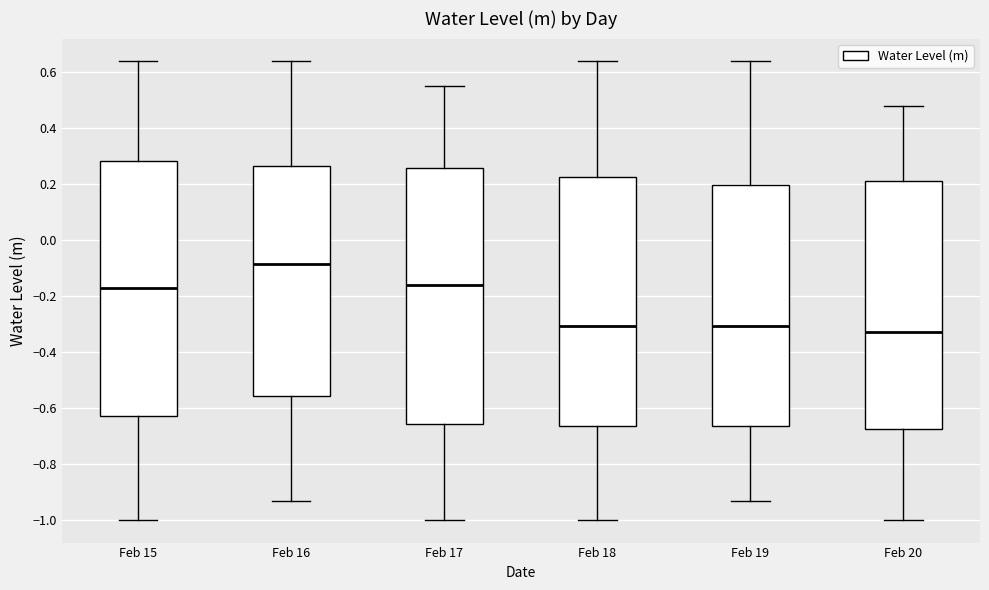

Reading left to right, read every box against the y-axis: the position of its median line, the range the box covers, and the ends of its whiskers. The values are not printed on the chart, so give them approximately, as read against the axis.

Feb 15: median -0.18, box -0.62 to 0.28, whiskers -1.00 to 0.64
Feb 16: median -0.08, box -0.56 to 0.26, whiskers -0.94 to 0.64
Feb 17: median -0.16, box -0.66 to 0.26, whiskers -1.00 to 0.54
Feb 18: median -0.30, box -0.66 to 0.22, whiskers -1.00 to 0.64
Feb 19: median -0.30, box -0.66 to 0.20, whiskers -0.94 to 0.64
Feb 20: median -0.32, box -0.68 to 0.20, whiskers -1.00 to 0.48